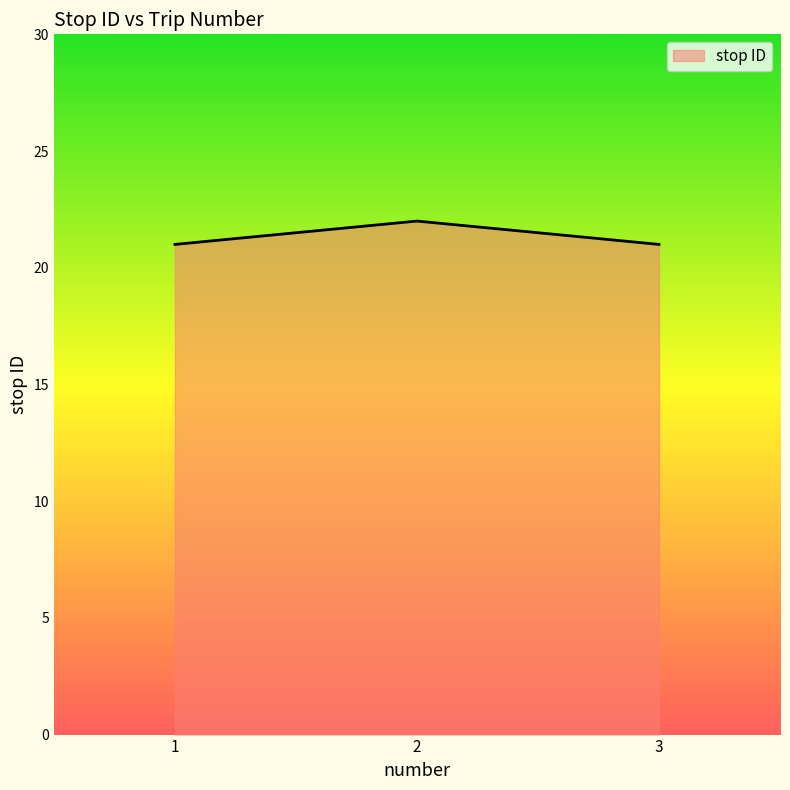

Read the value at 1.

21